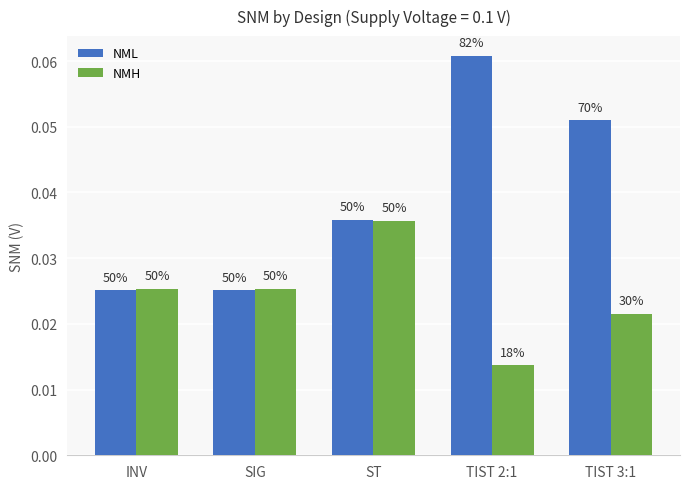

What are all the series names shown in the legend?

NML, NMH